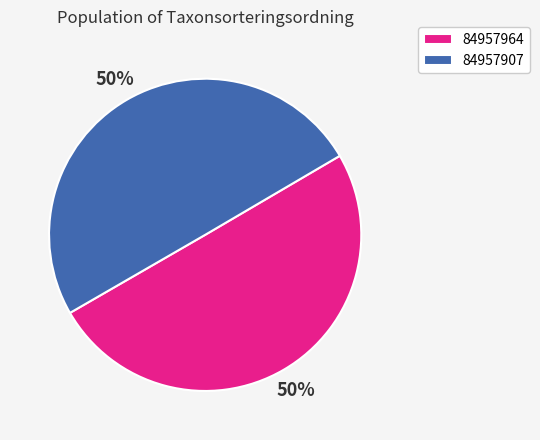

The 84957964 slice represents 50% of the pie. True or false?

True